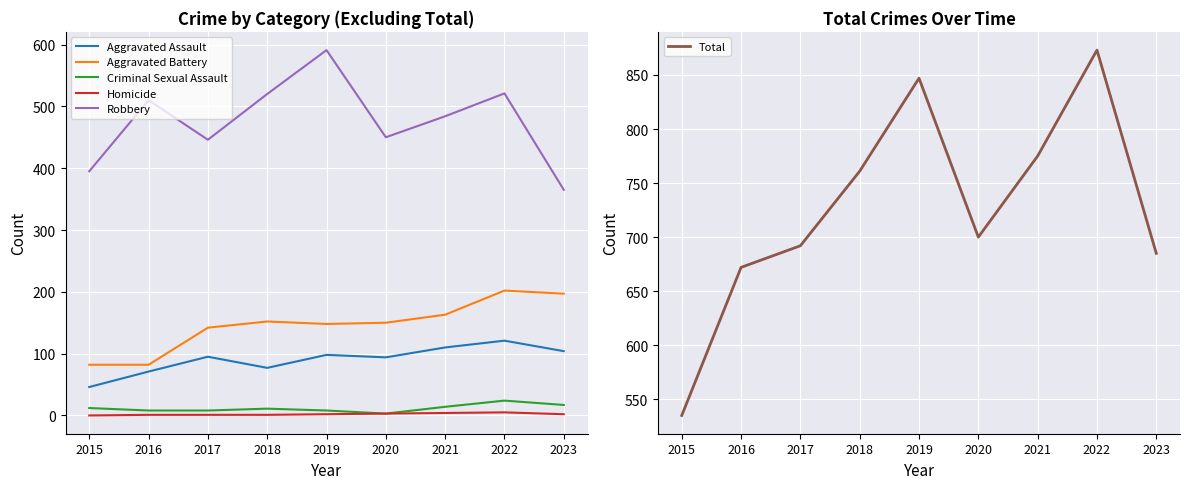

The value of Aggravated Assault at 2019 is 98. True or false?

True